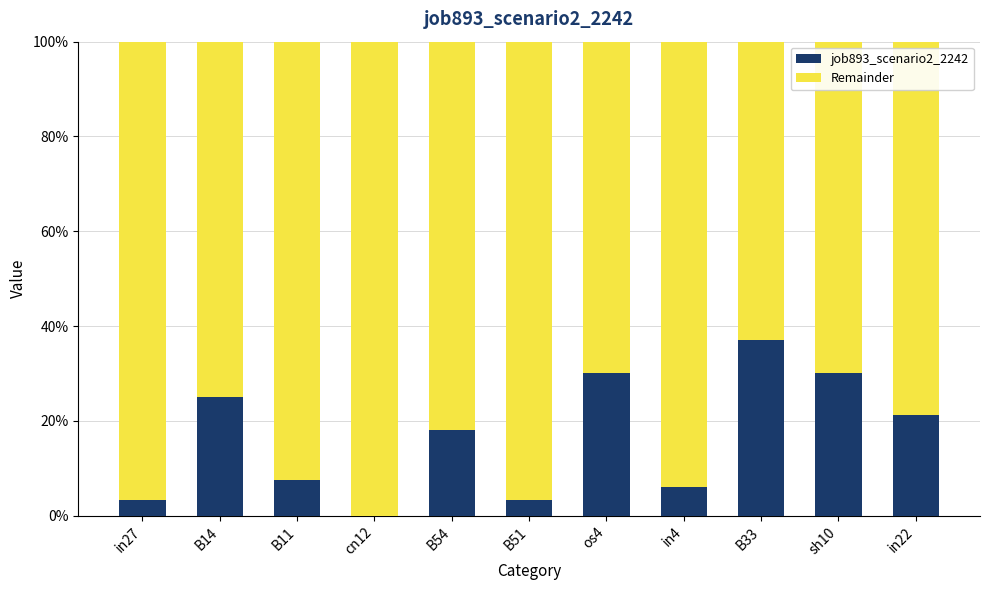

What is the difference between the job893_scenario2_2242 values at in22 and cn12?

0.2